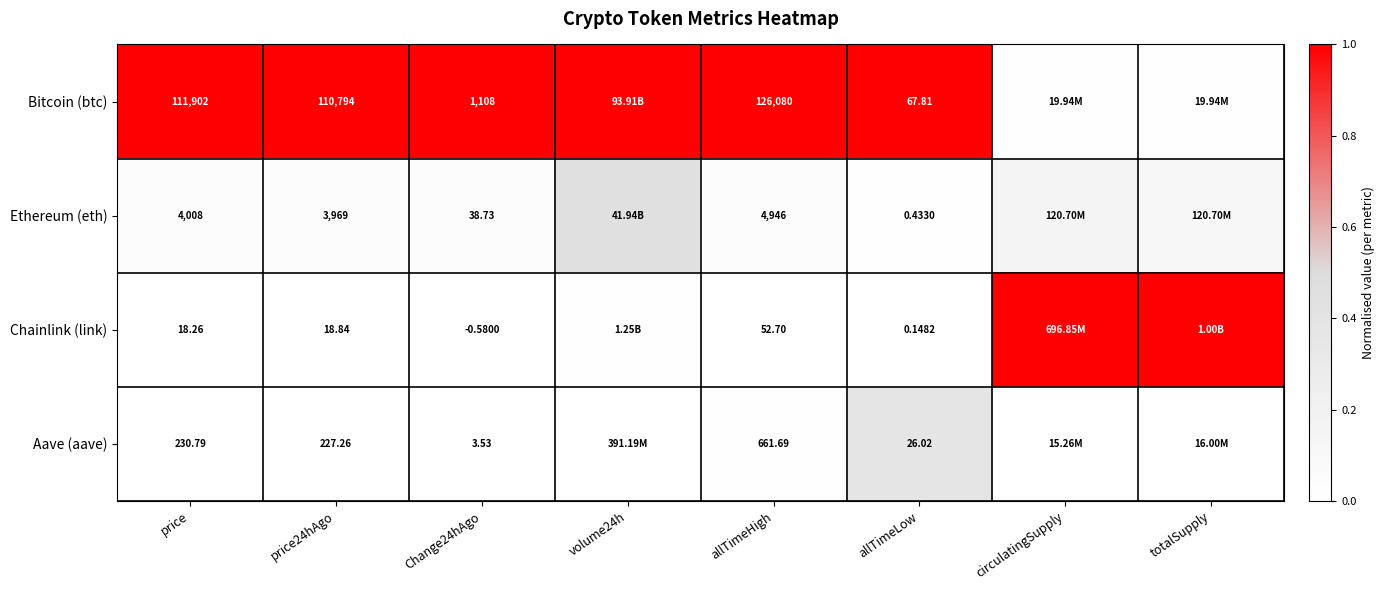

Is the value of Bitcoin (btc) at allTimeLow greater than the value of Chainlink (link) at allTimeLow?

Yes